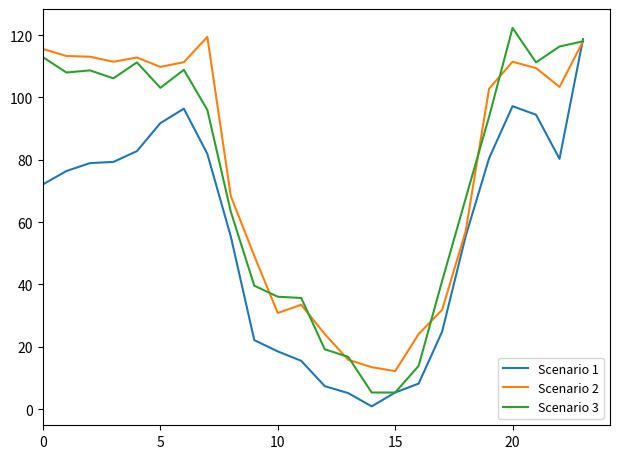

What is the greatest value displayed?

122.3